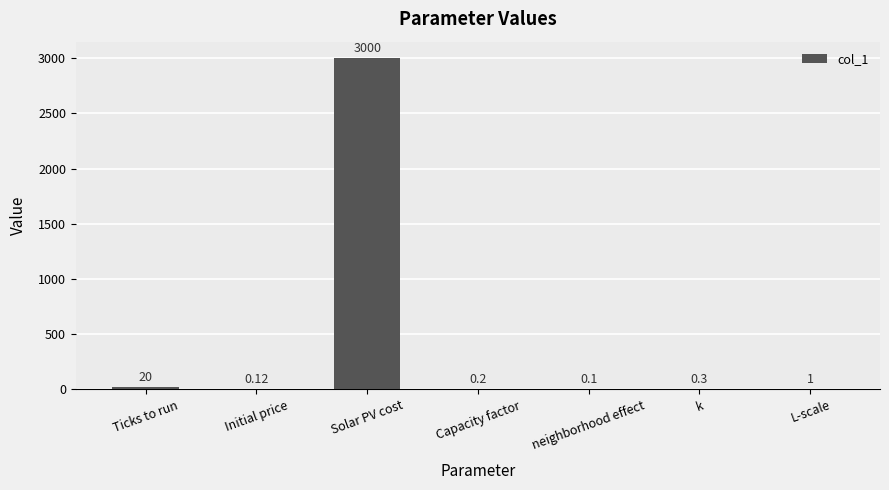

Which category has the highest value across all series?

Solar PV cost